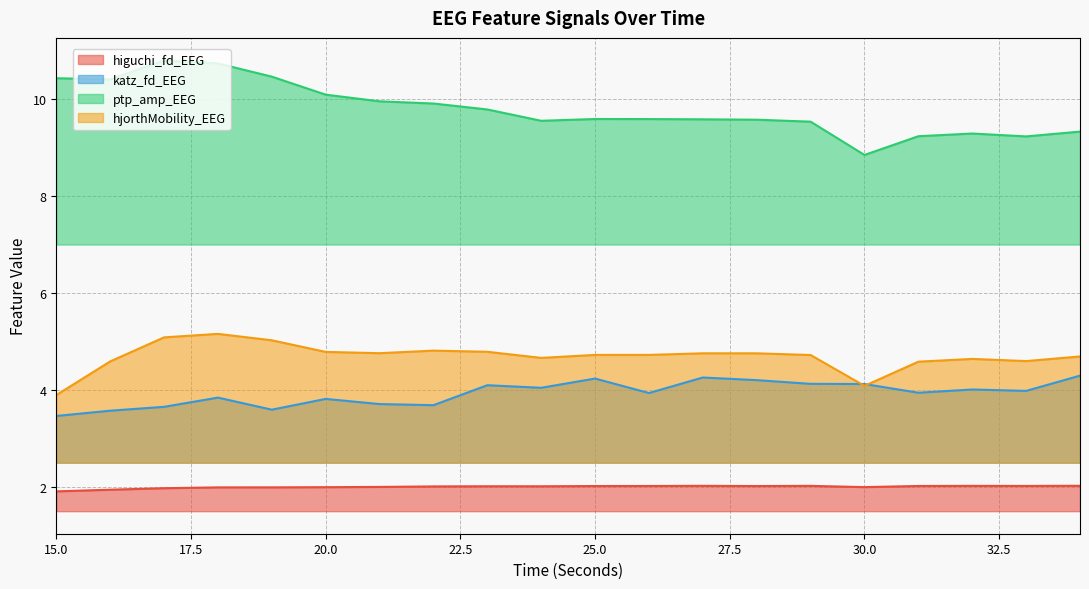

The value of ptp_amp_EEG at 29 is 9.5. True or false?

True